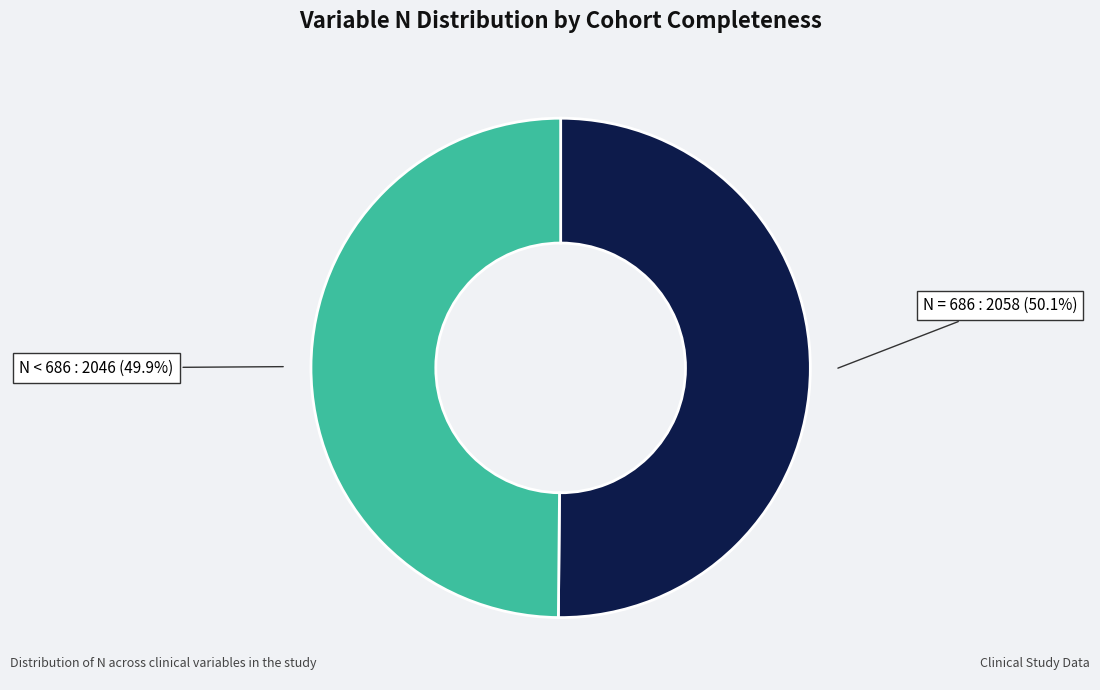

Does any single category account for the majority?

Yes